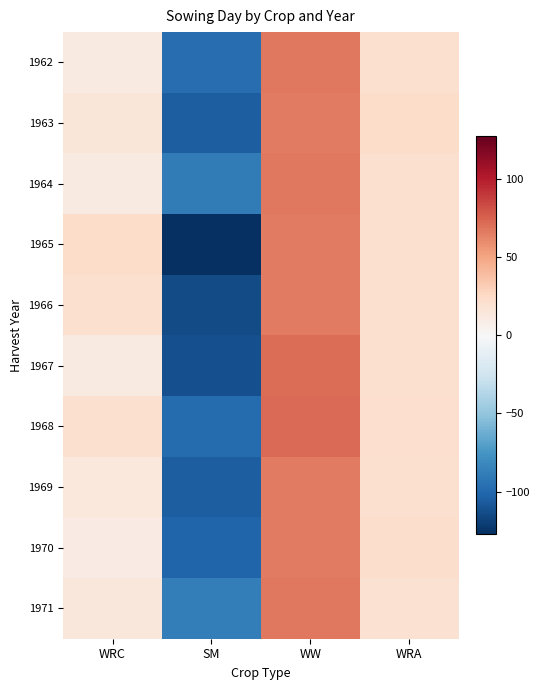

Which series has the largest range (max minus min)?

1965